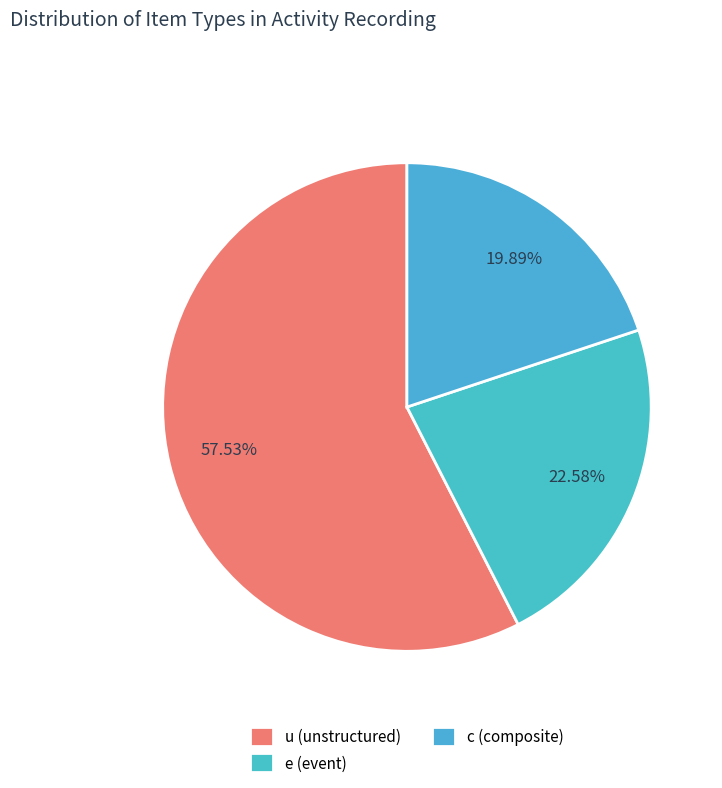

Is it true that u is 58% of the pie?

True